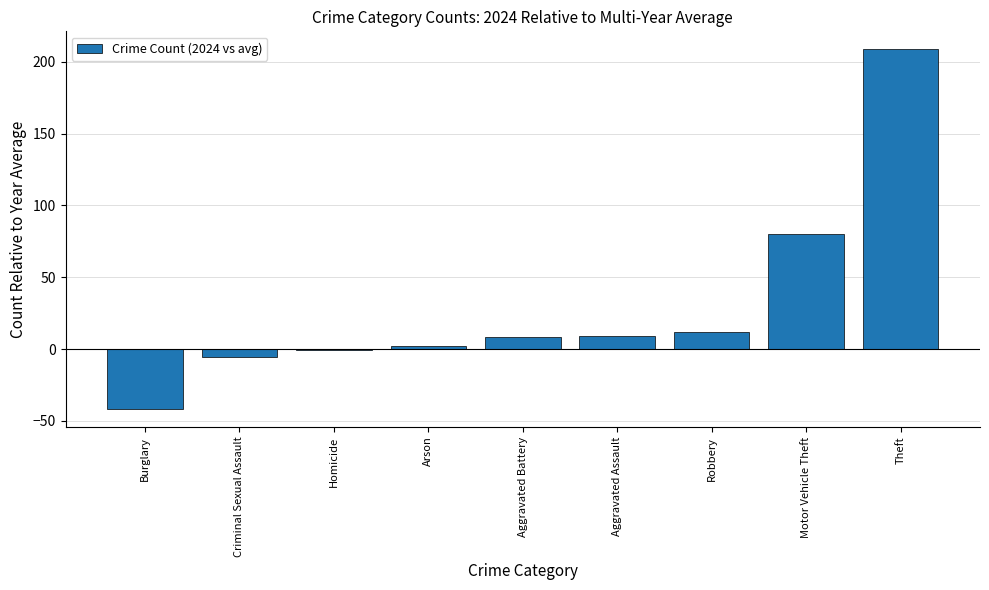

Is it true that the value at Motor Vehicle Theft is 80.0?

True